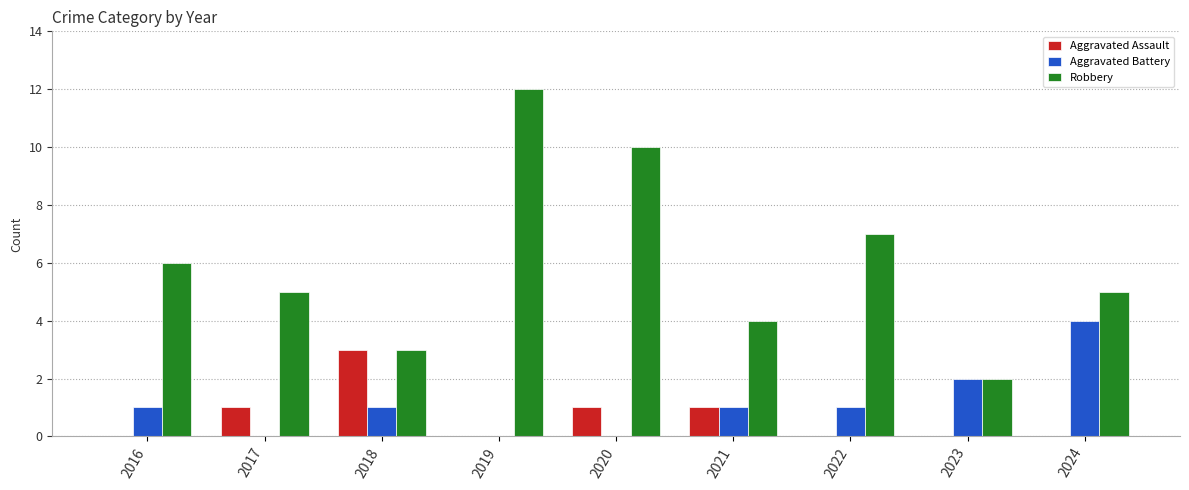

What is the difference between the Robbery values at 2019 and 2024?

7